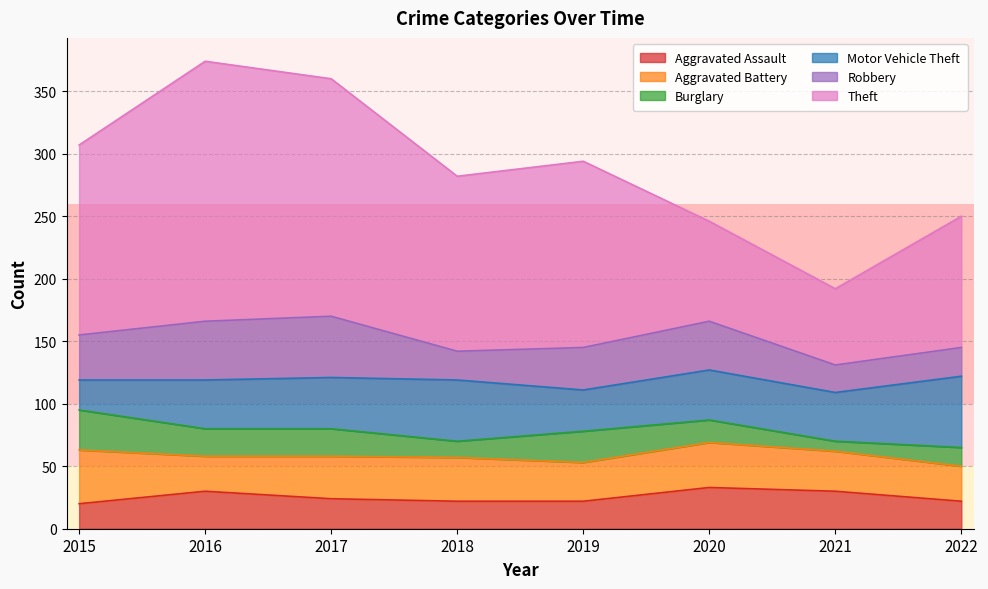

True or false: Burglary has more than 1 interior local peaks.

False